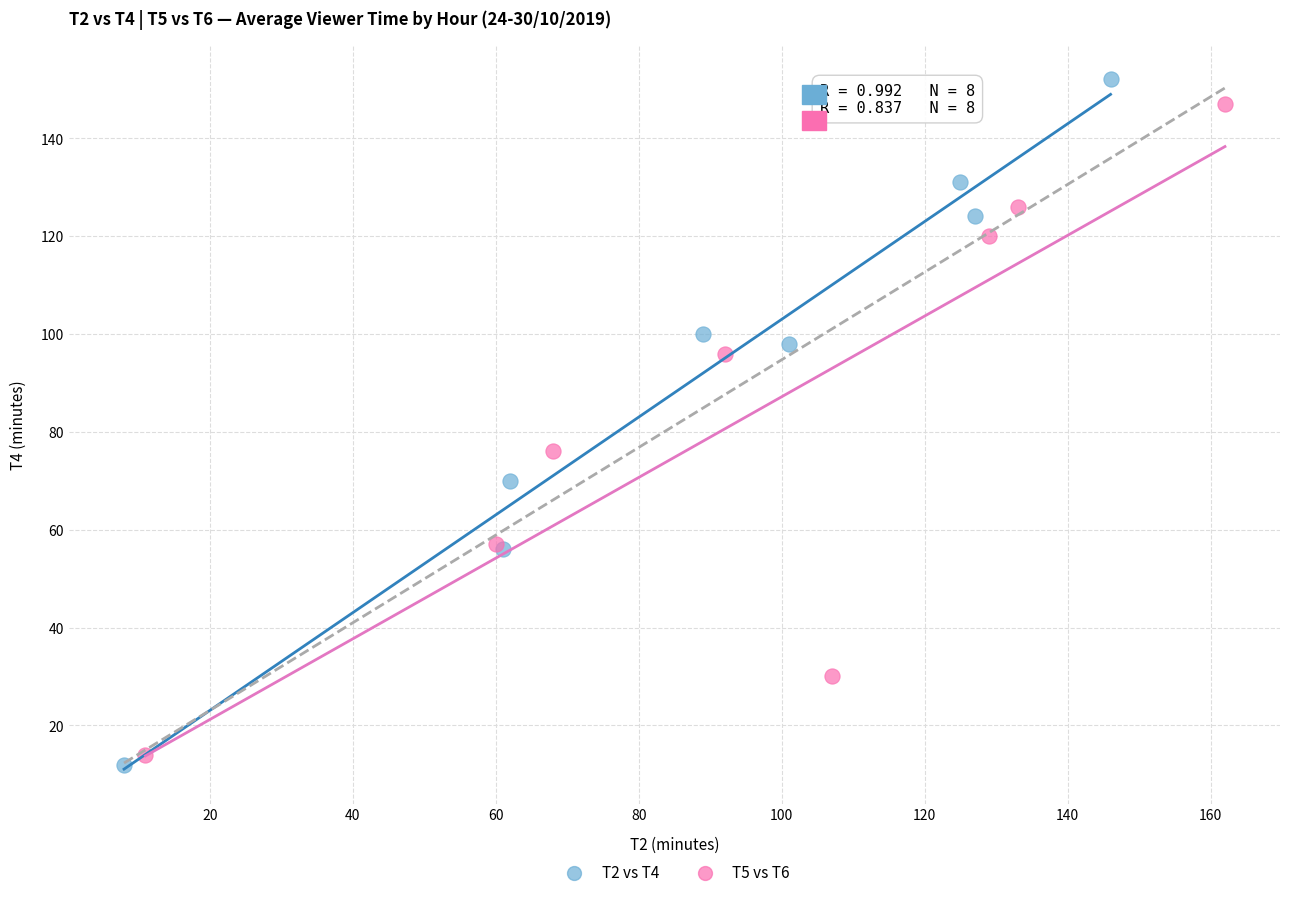

Which series has the widest spread of Y values?

T2 vs T4